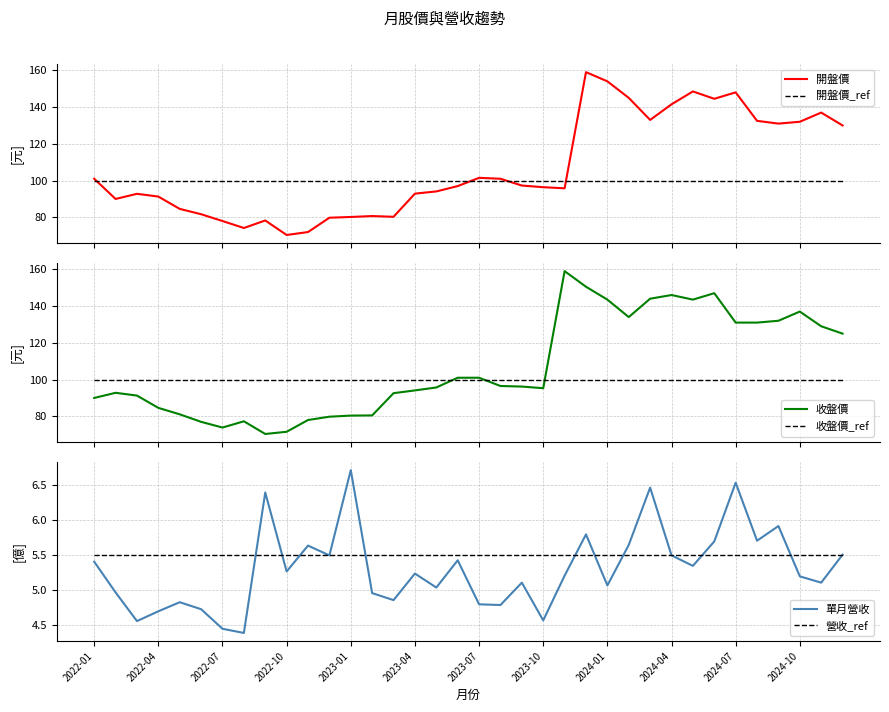

What is the spread (max minus min) of values at 2022-01?

95.6